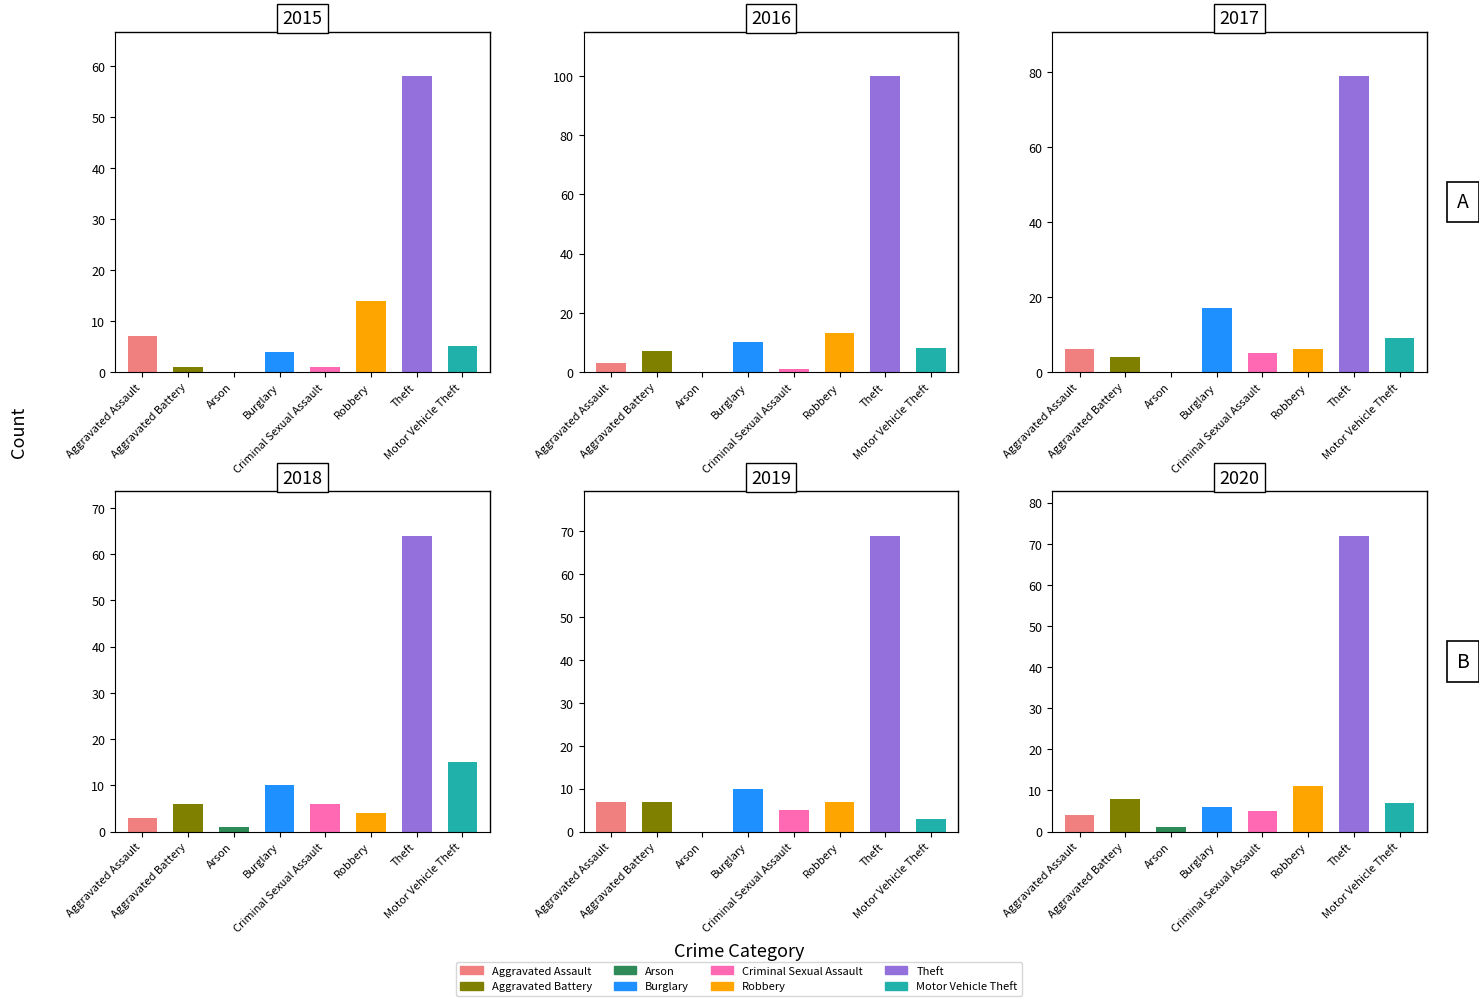

What is the sum of the 2020 values at Burglary and Theft?

78